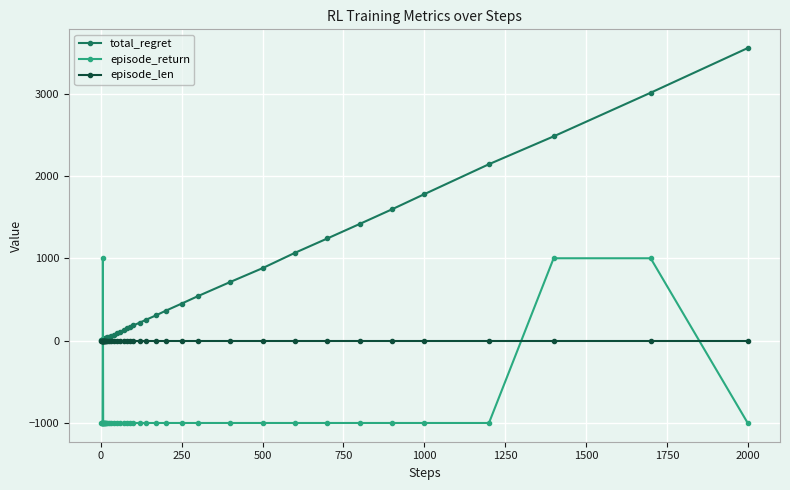

Which series ends up on top after the final intersection of total_regret and episode_return?

total_regret